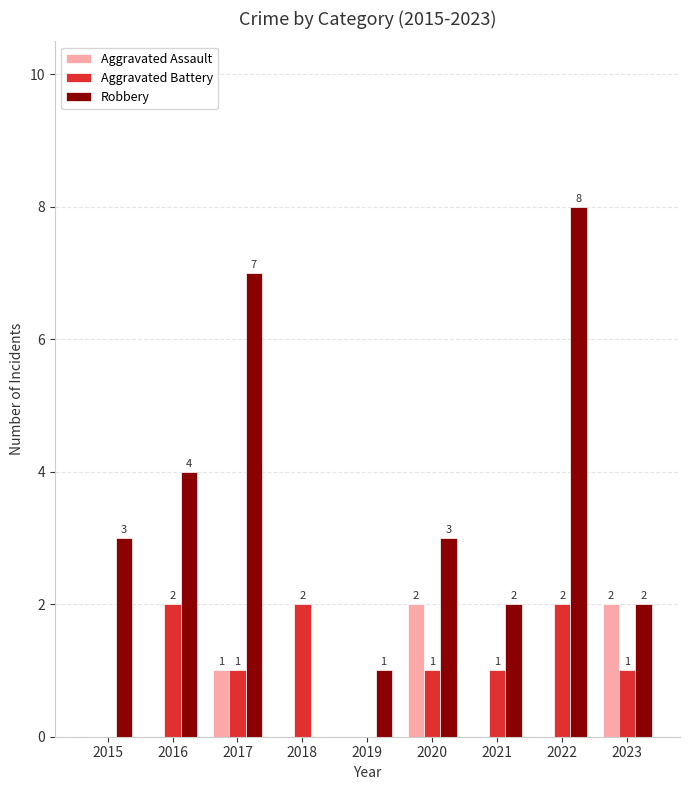

The value of Robbery at 2018 is 3. True or false?

False